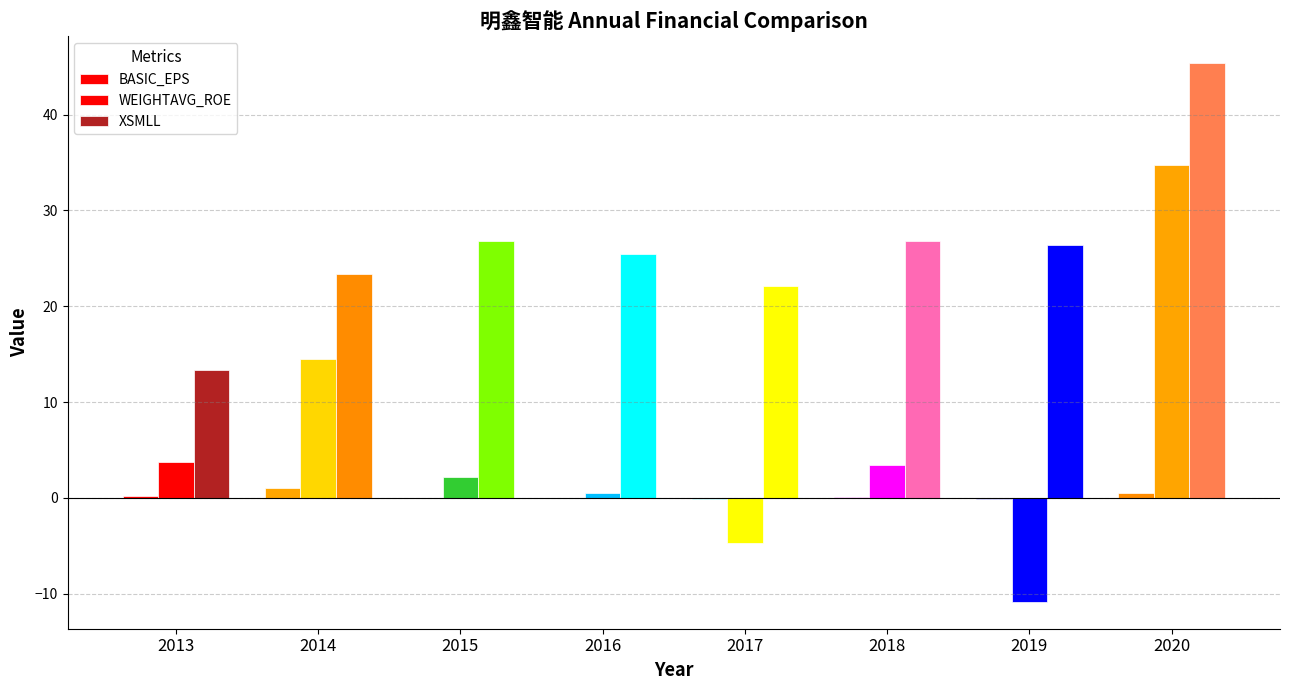

Which category has the highest value in the XSMLL series?

2020